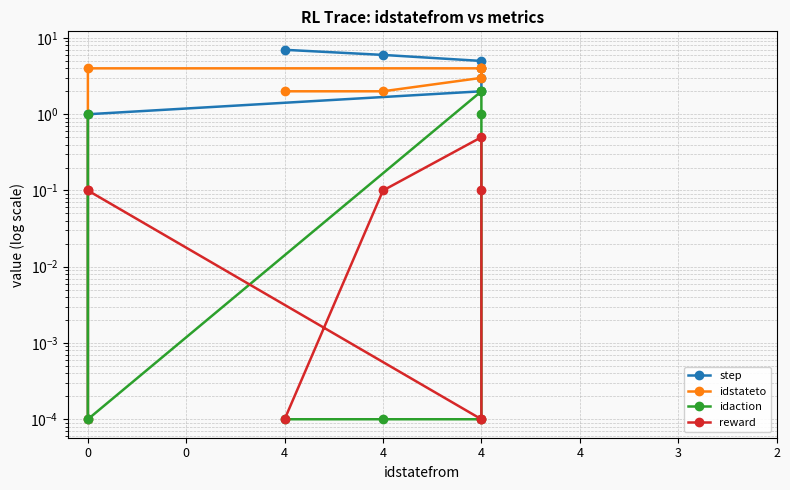

How many lines are shown in the chart?

4